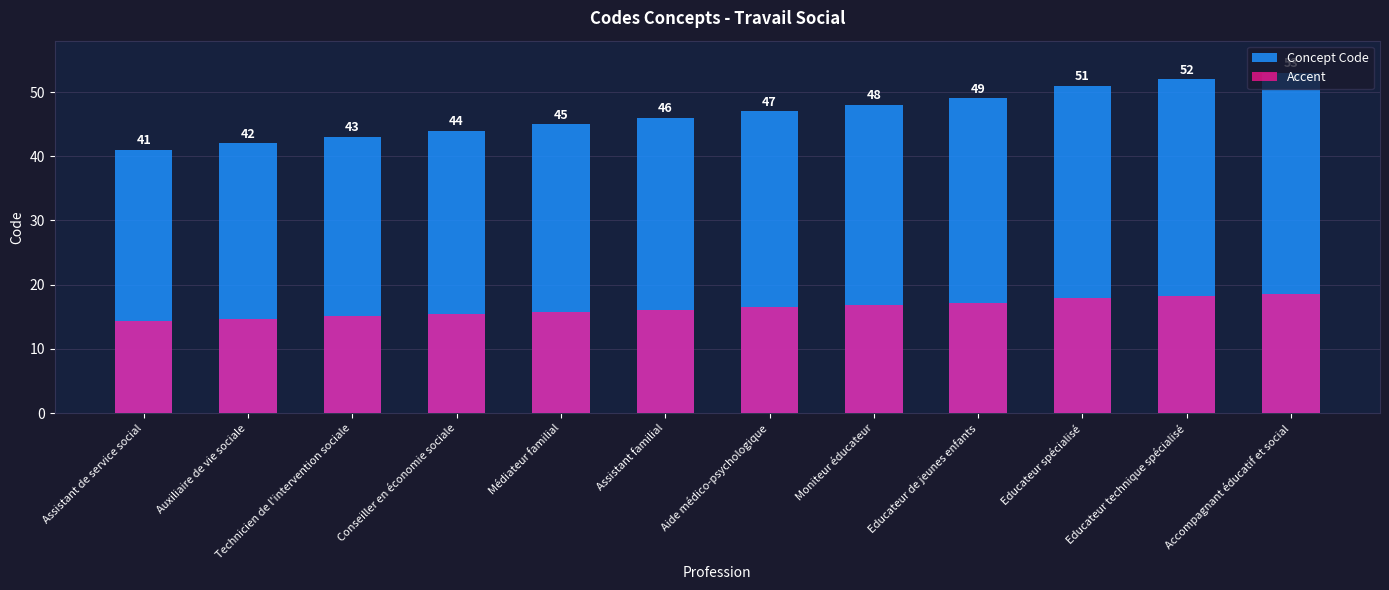

Count the number of categories in the chart.

12